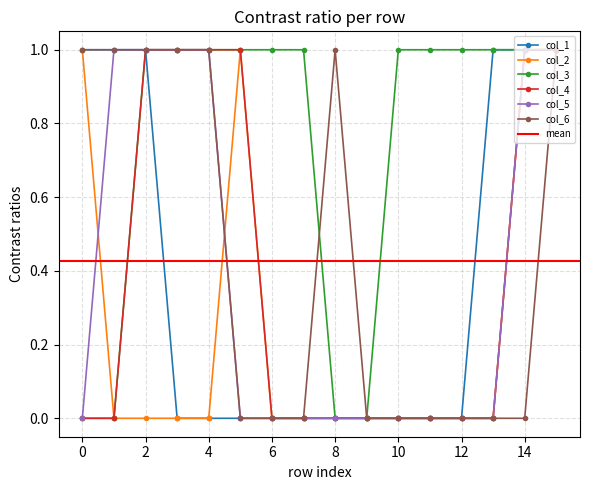

What is the difference between the second highest and second lowest values in the col_3 series?

1